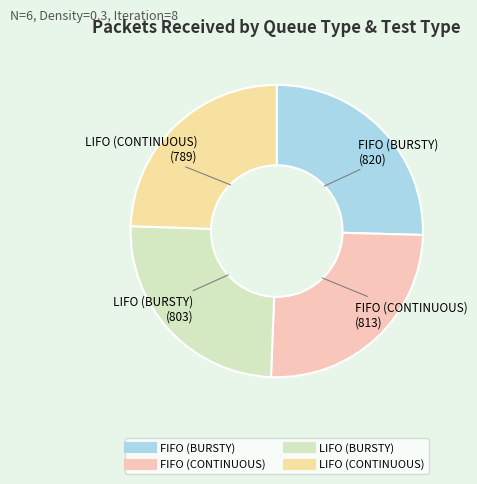

Is there any slice that represents more than half of the pie?

No